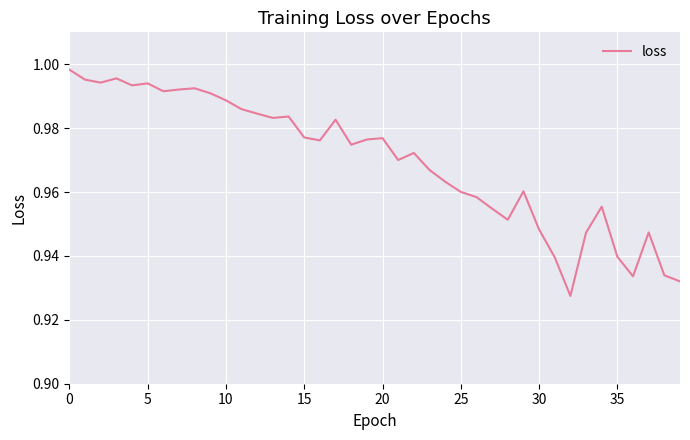

The value at 25 is 1.5. True or false?

False